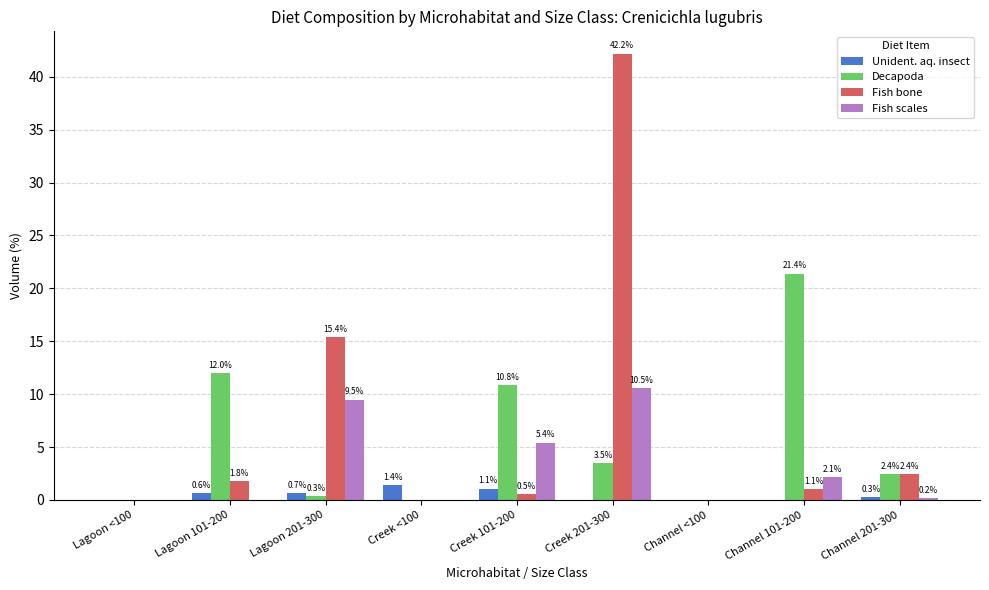

Which series has the largest total across all categories?

Fish bone